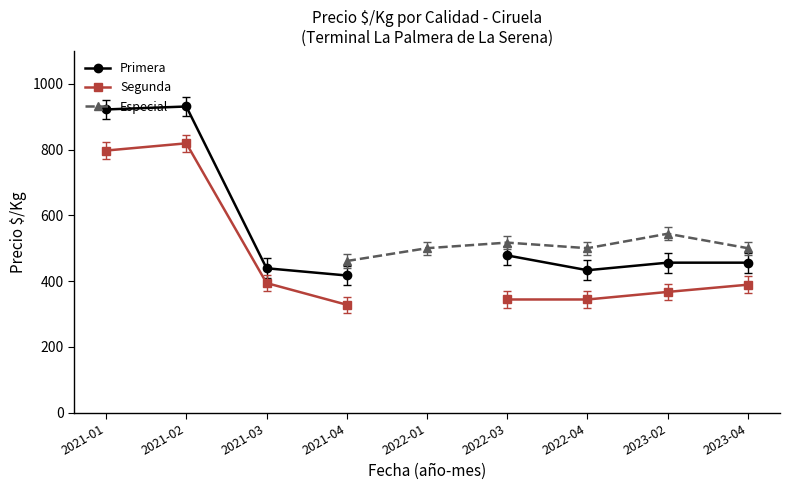

True or false: Segunda has a value of 328.0 at 2021-04.

True